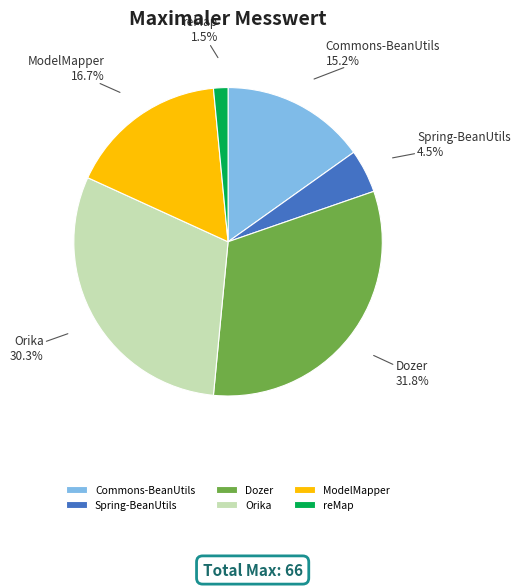

Does any single category account for the majority?

No